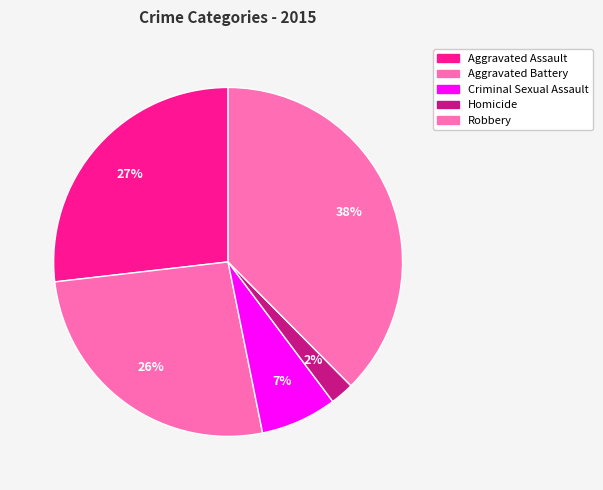

Is Aggravated Assault the majority of the pie?

No